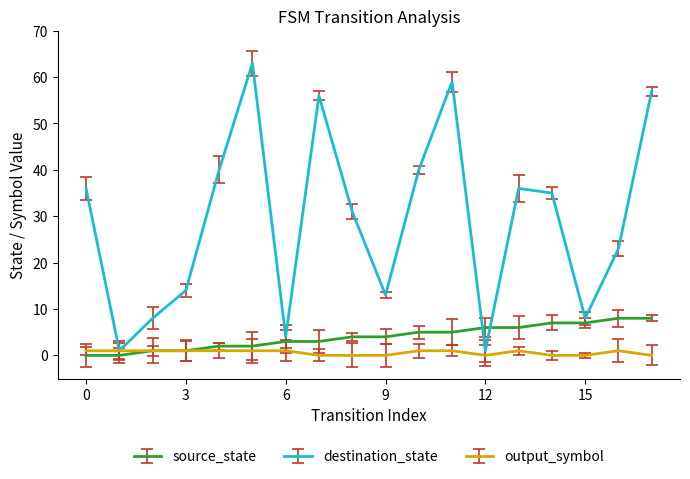

Which series has the largest total across all categories?

destination_state